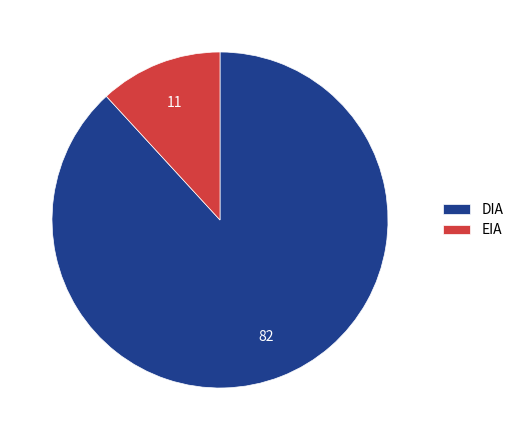

Is DIA the majority of the pie?

Yes